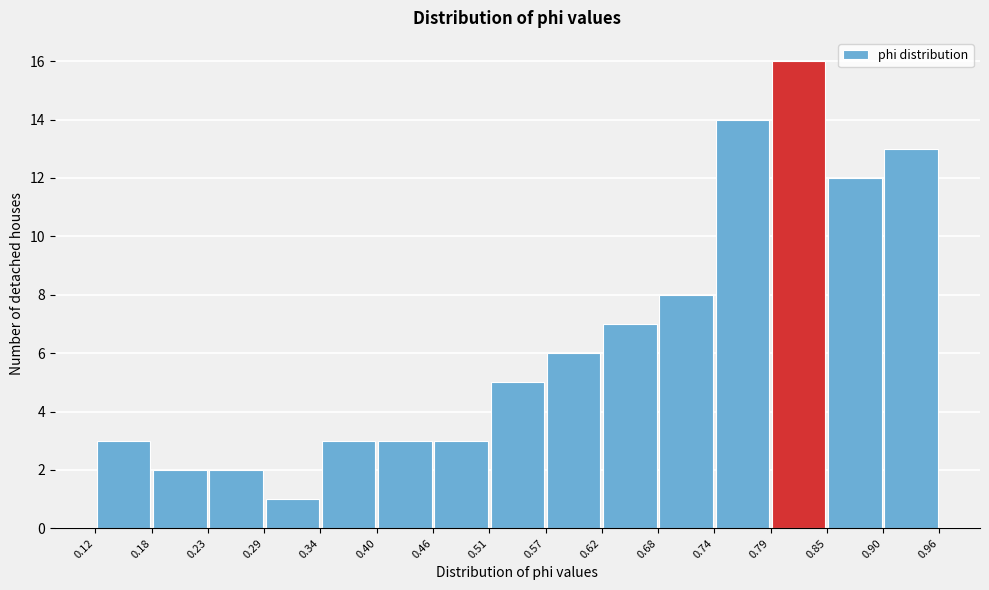

Reading left to right, transcribe this chart: for each bar, give the range it covers on the x-axis and its height. The values are not printed on the chart, so give them approximately, as read against the axis.

0.12 to 0.18: 3
0.18 to 0.23: 2
0.23 to 0.29: 2
0.29 to 0.34: 1
0.34 to 0.40: 3
0.40 to 0.46: 3
0.46 to 0.51: 3
0.51 to 0.57: 5
0.57 to 0.62: 6
0.62 to 0.68: 7
0.68 to 0.74: 8
0.74 to 0.79: 14
0.79 to 0.85: 16
0.85 to 0.90: 12
0.90 to 0.96: 13